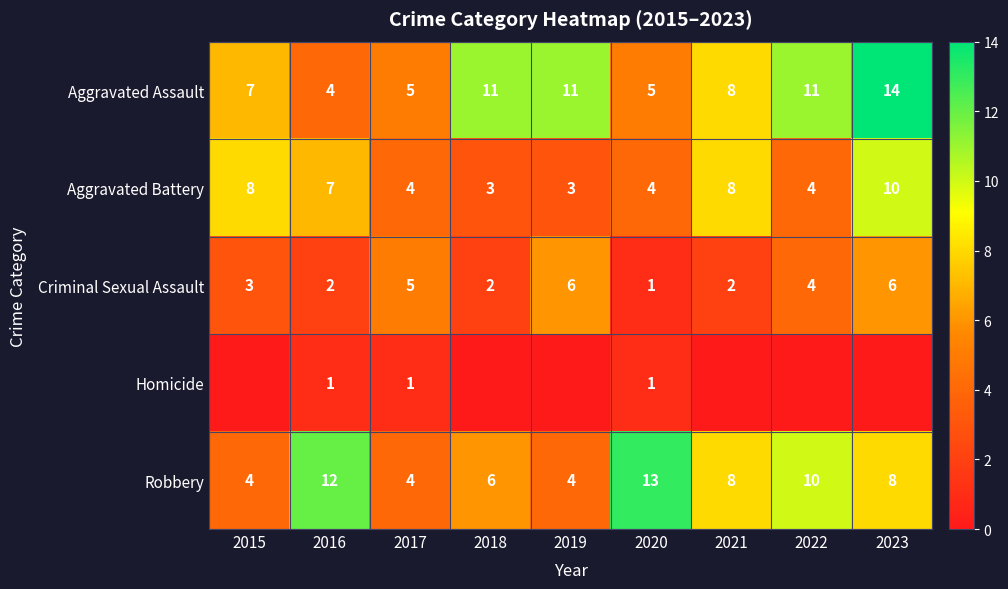

Where does the Aggravated Battery series first go above 4?

2015